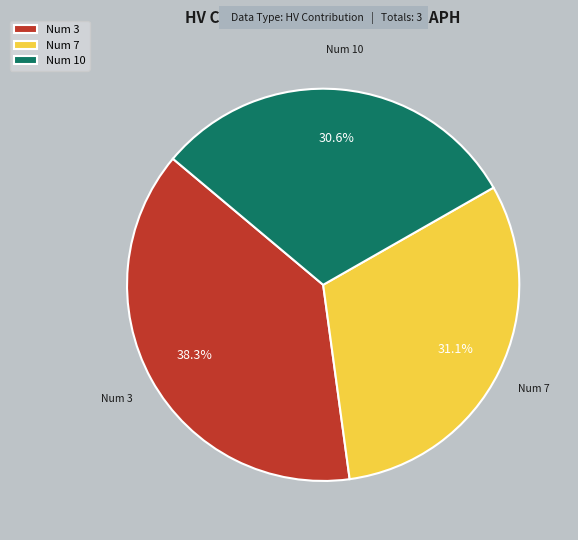

What is the total percentage of Num 7 and Num 3?

69.4%